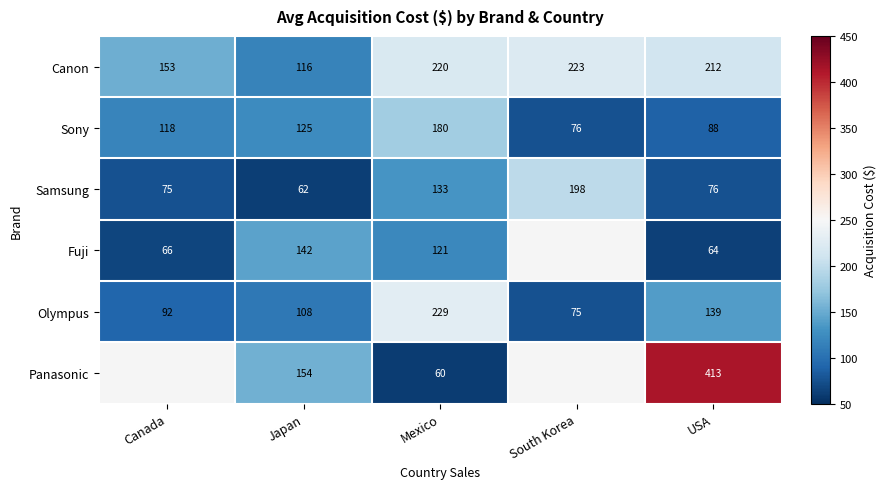

What is the sum of the Canon values at Mexico and South Korea?

443